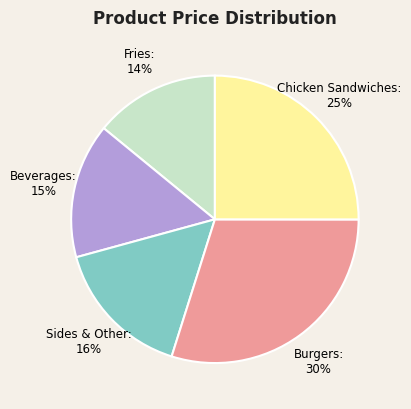

Rank the categories by value from lowest to highest.

Fries, Beverages, Sides & Other, Chicken Sandwiches, Burgers